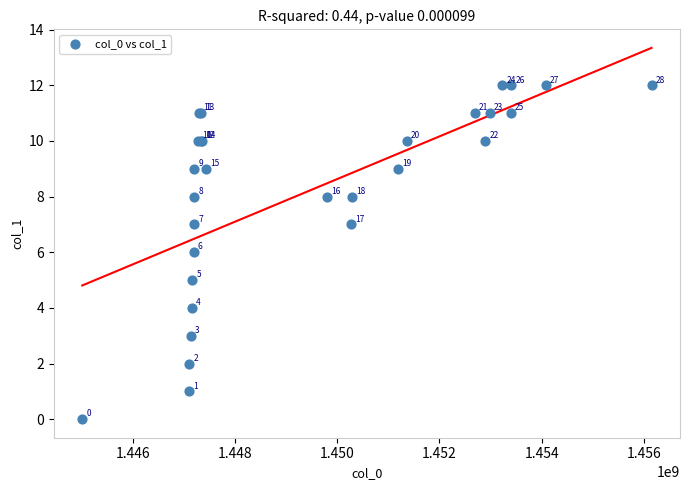

What Y value in the scatter plot is closest to 6?

6